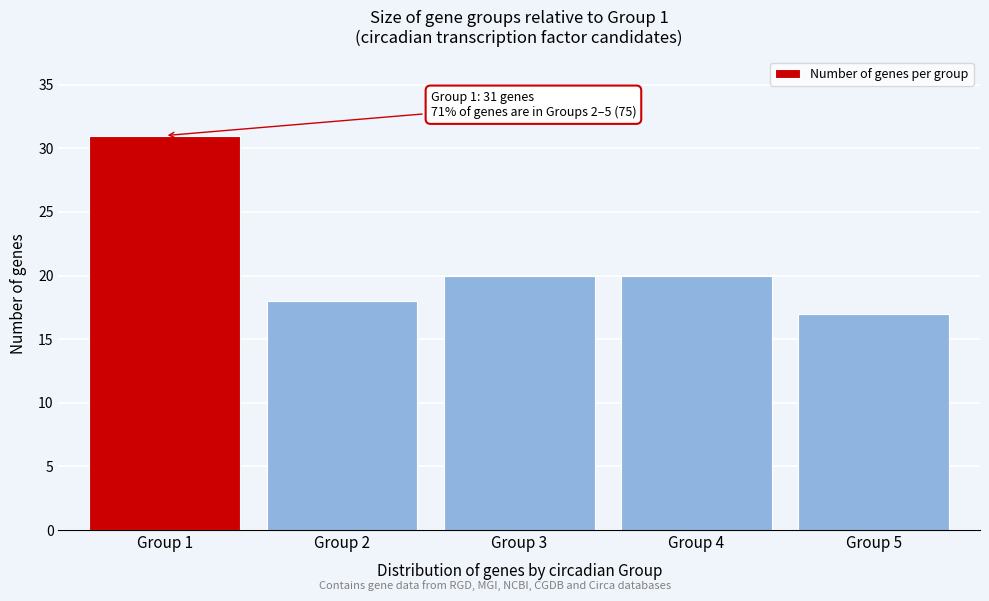

Reading right to left, what are all the values shown in this chart?

17	20	20	18	31